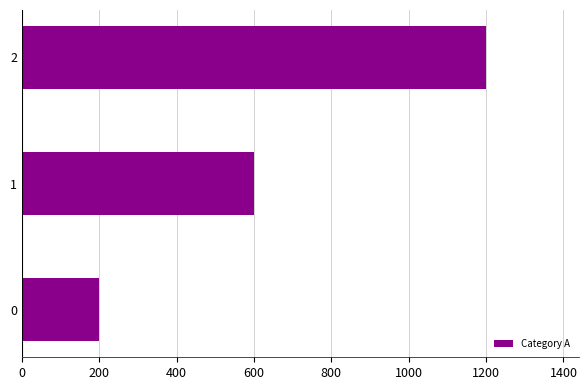

At which label is the value closest to 700?

1